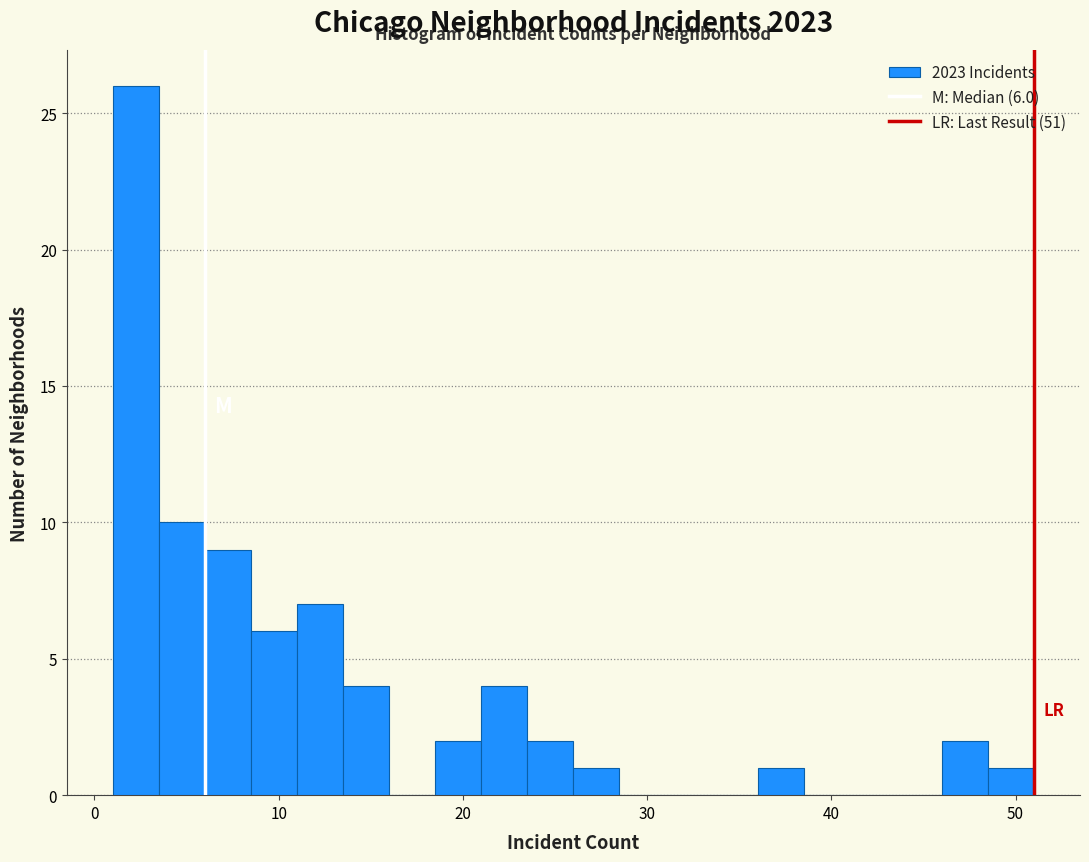

Read against the x-axis, roughly where is the centre of the tallest bar?

2